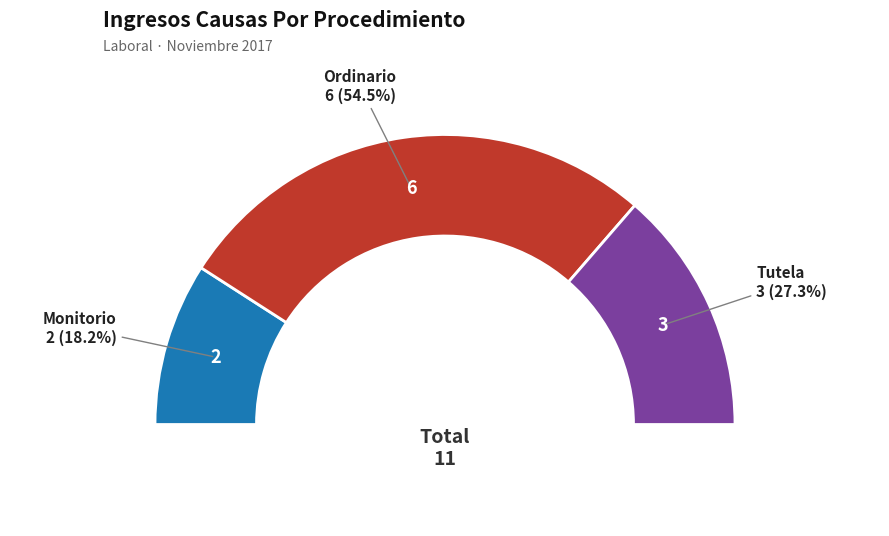

Which category has the biggest portion of the pie?

Ordinario